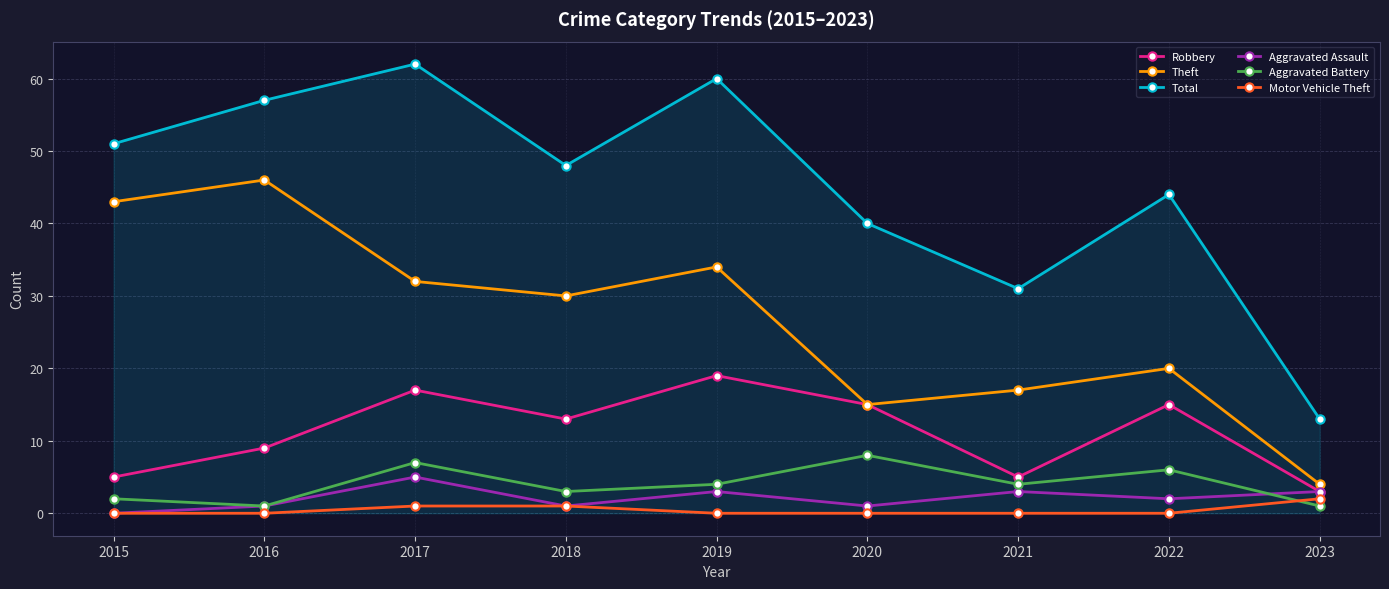

Is the value of Total at 2020 greater than the value of Aggravated Battery at 2022?

Yes